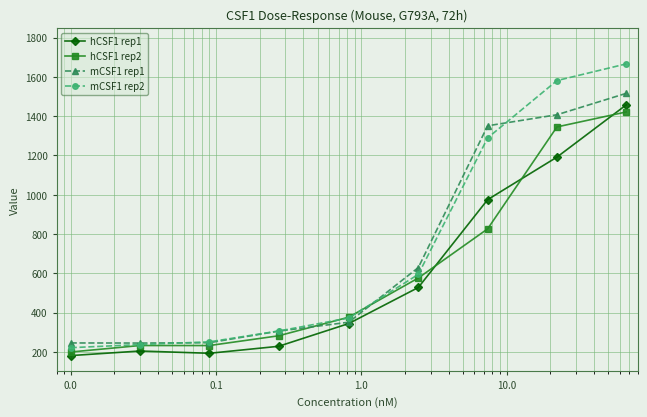

What is the lowest value of the hCSF1 rep2 series?

199.2